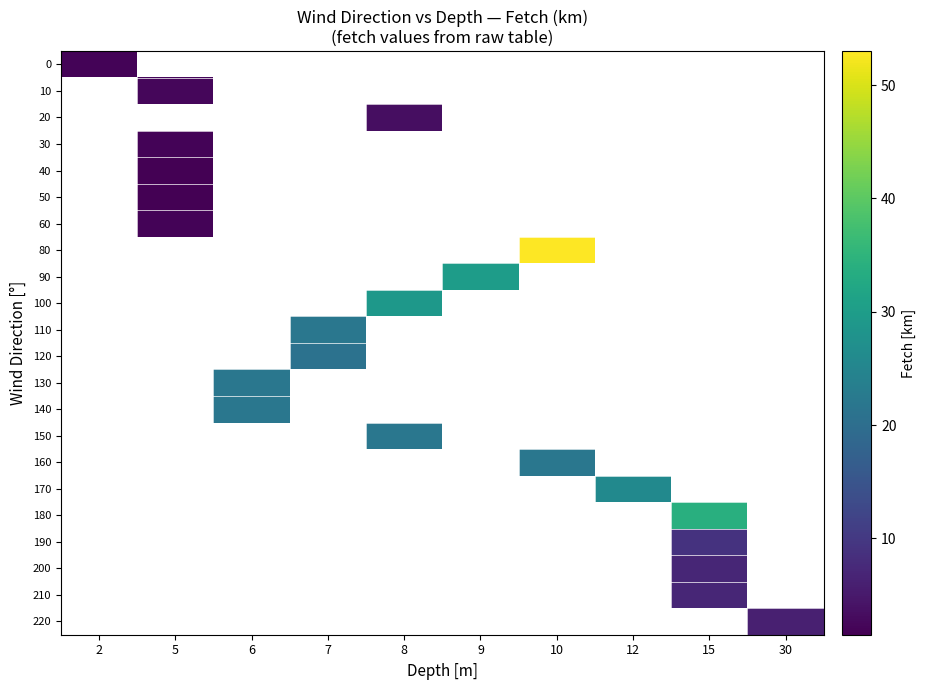

At which category does the chart reach its minimum across all series?

5